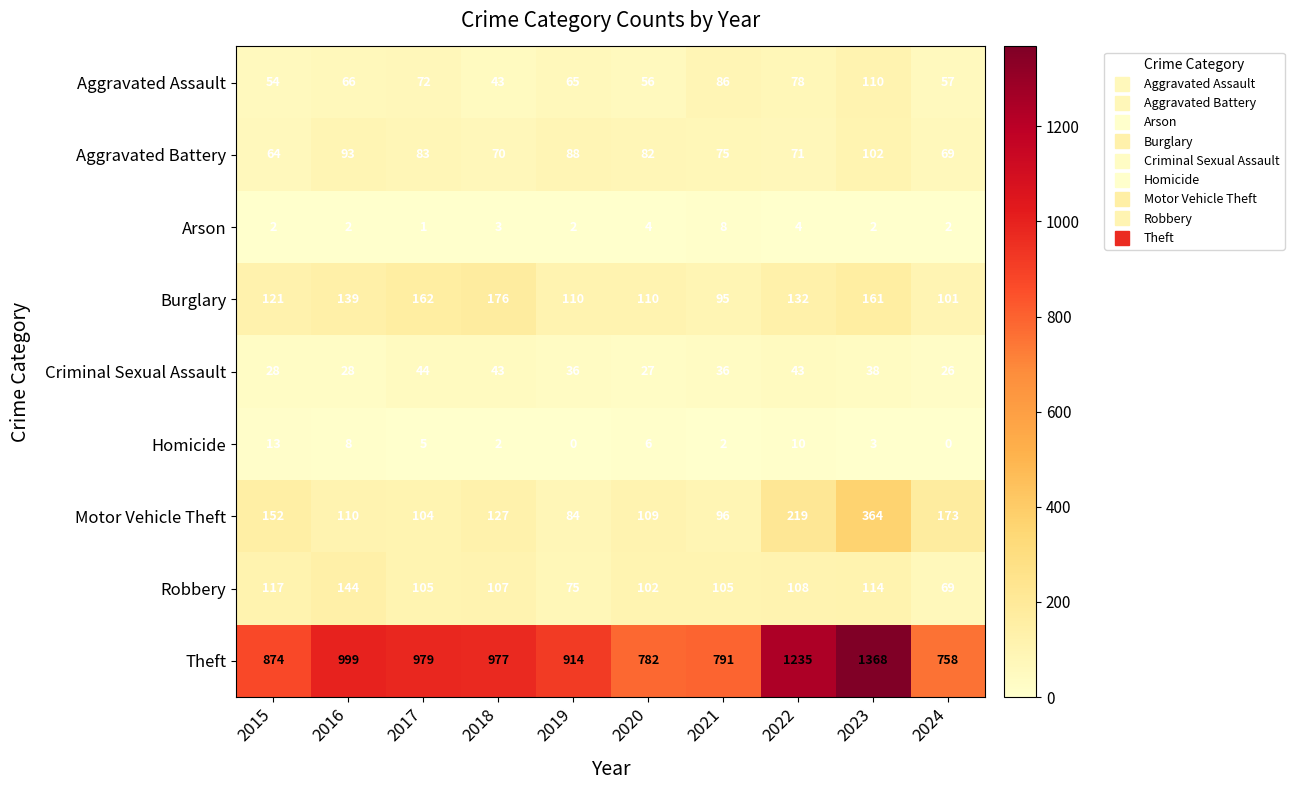

What is the difference between the second highest and minimum values in the Homicide series?

10